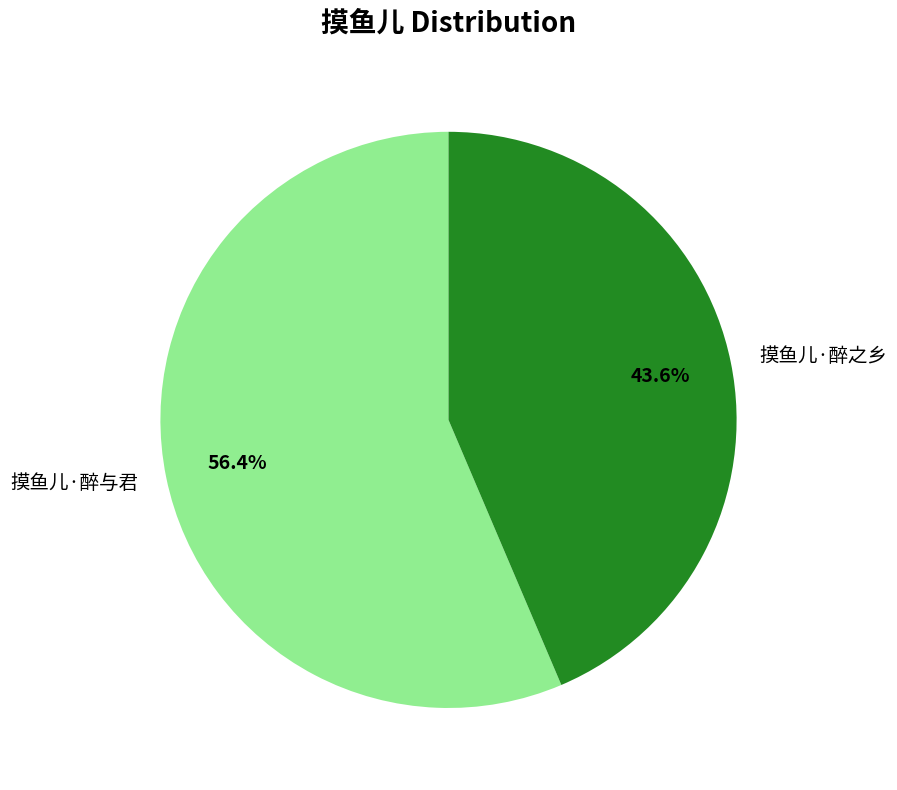

How many slices are in this pie chart?

2